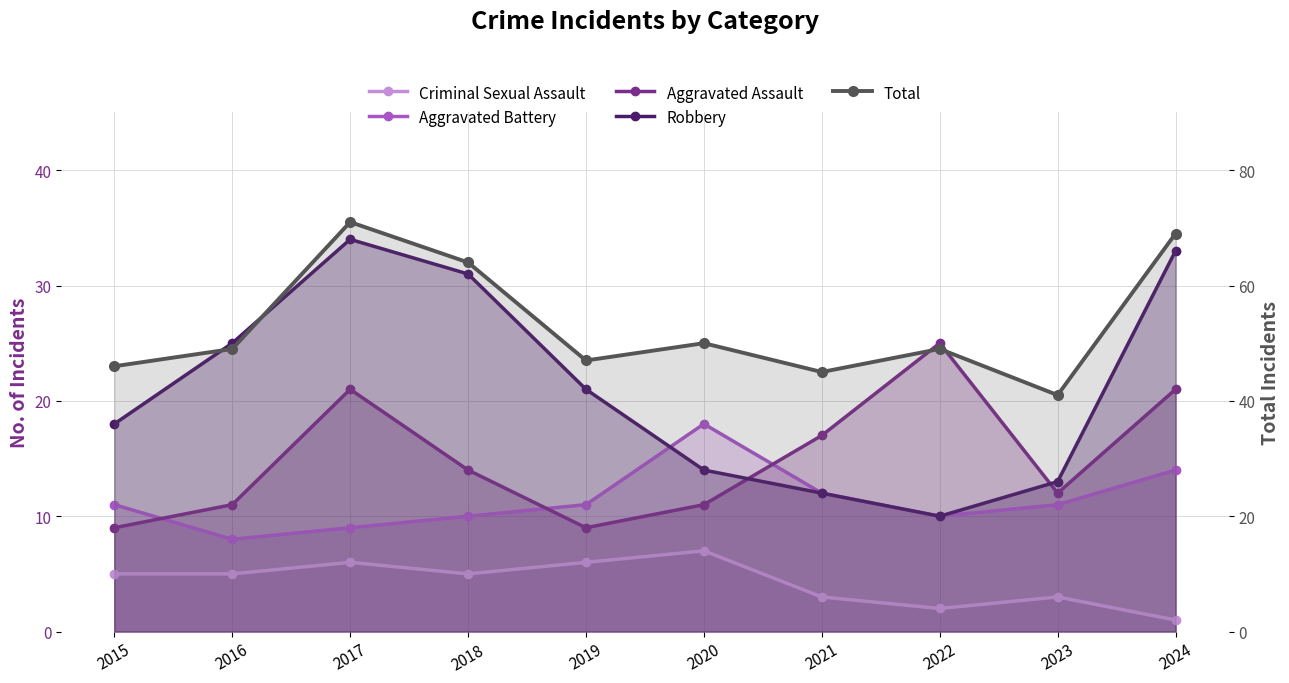

What is the highest value of the Criminal Sexual Assault series?

7